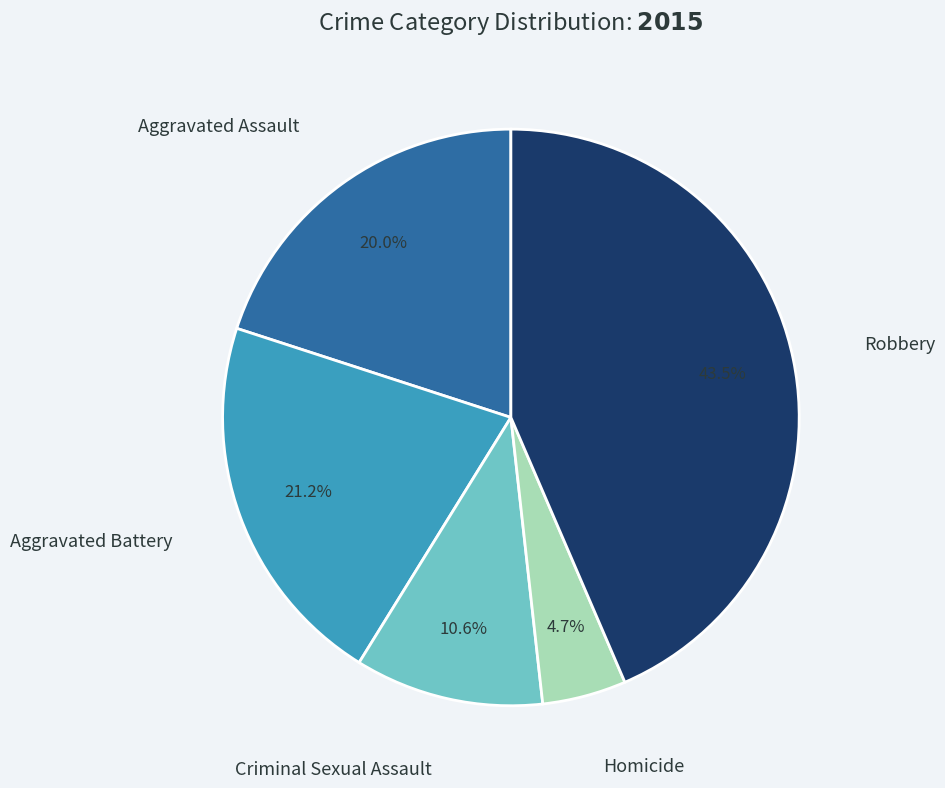

The Homicide slice represents 5% of the pie. True or false?

True